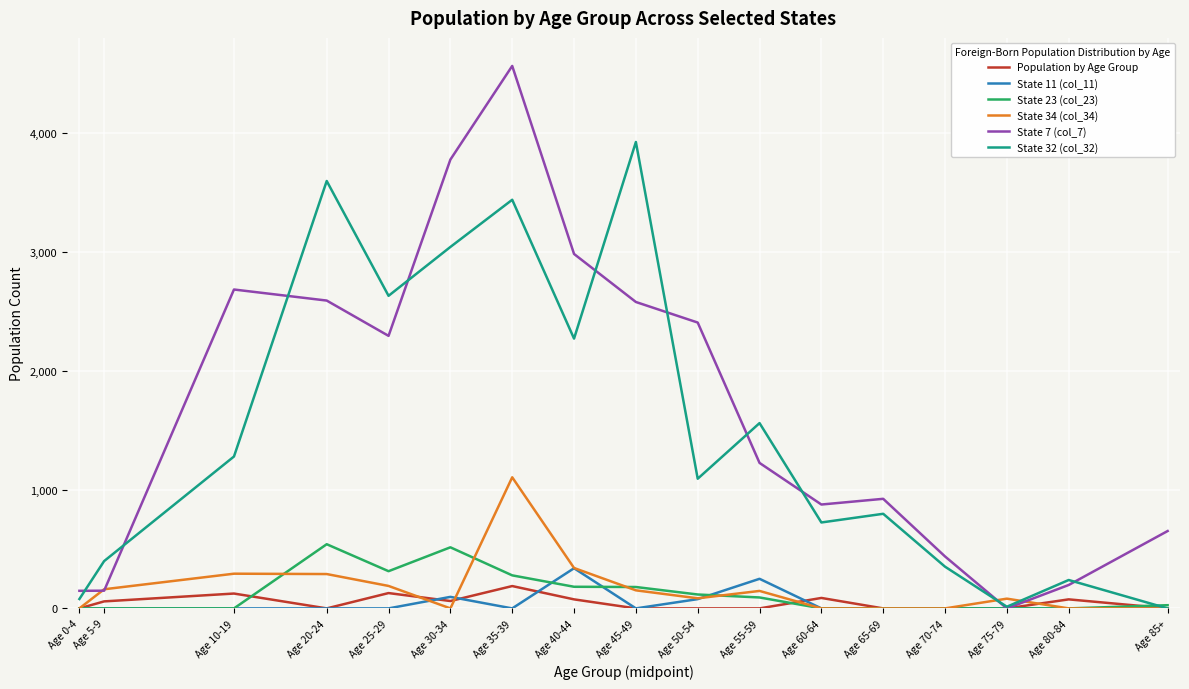

At which label does State 32 (col_32) first exceed 1091?

Age 10-19